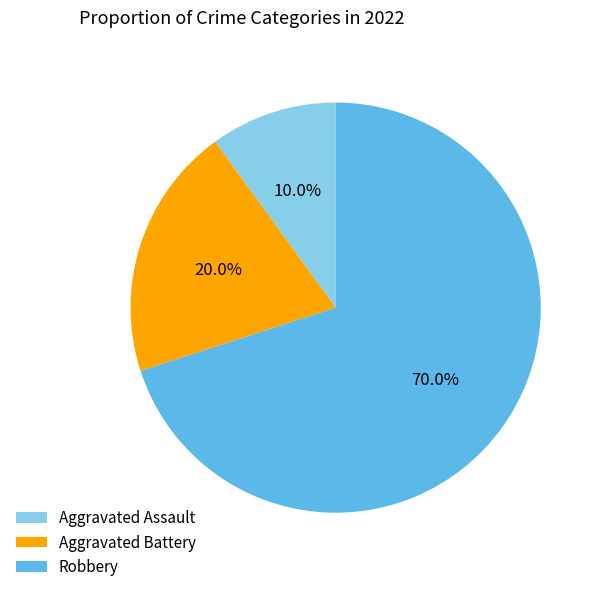

Which category has the smallest portion of the pie?

Aggravated Assault